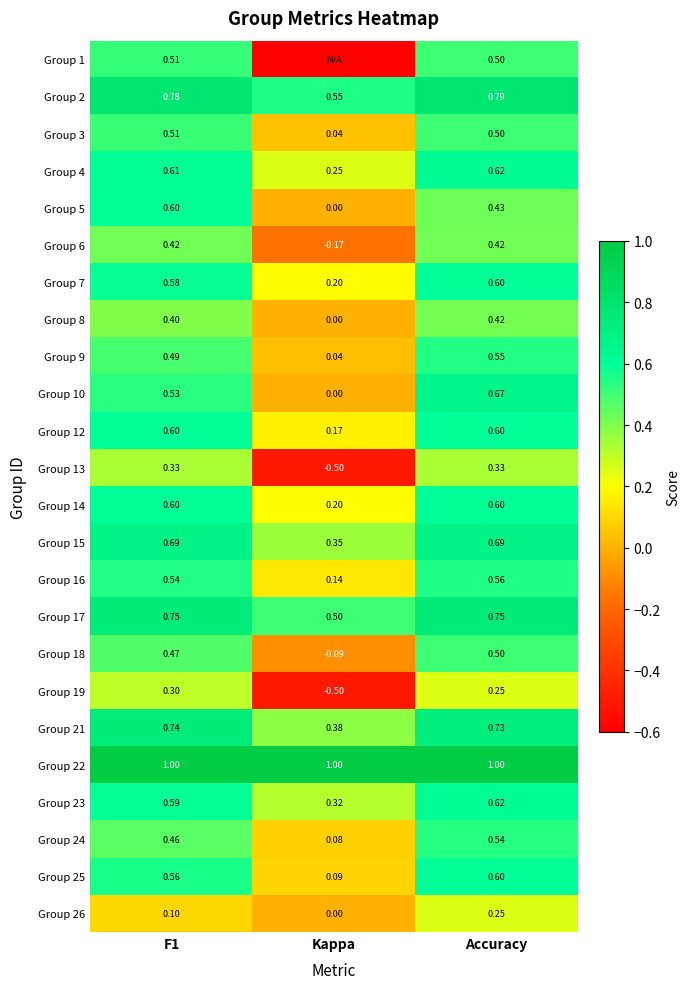

Rank the categories by Group 9 value from highest to lowest.

Accuracy, F1, Kappa